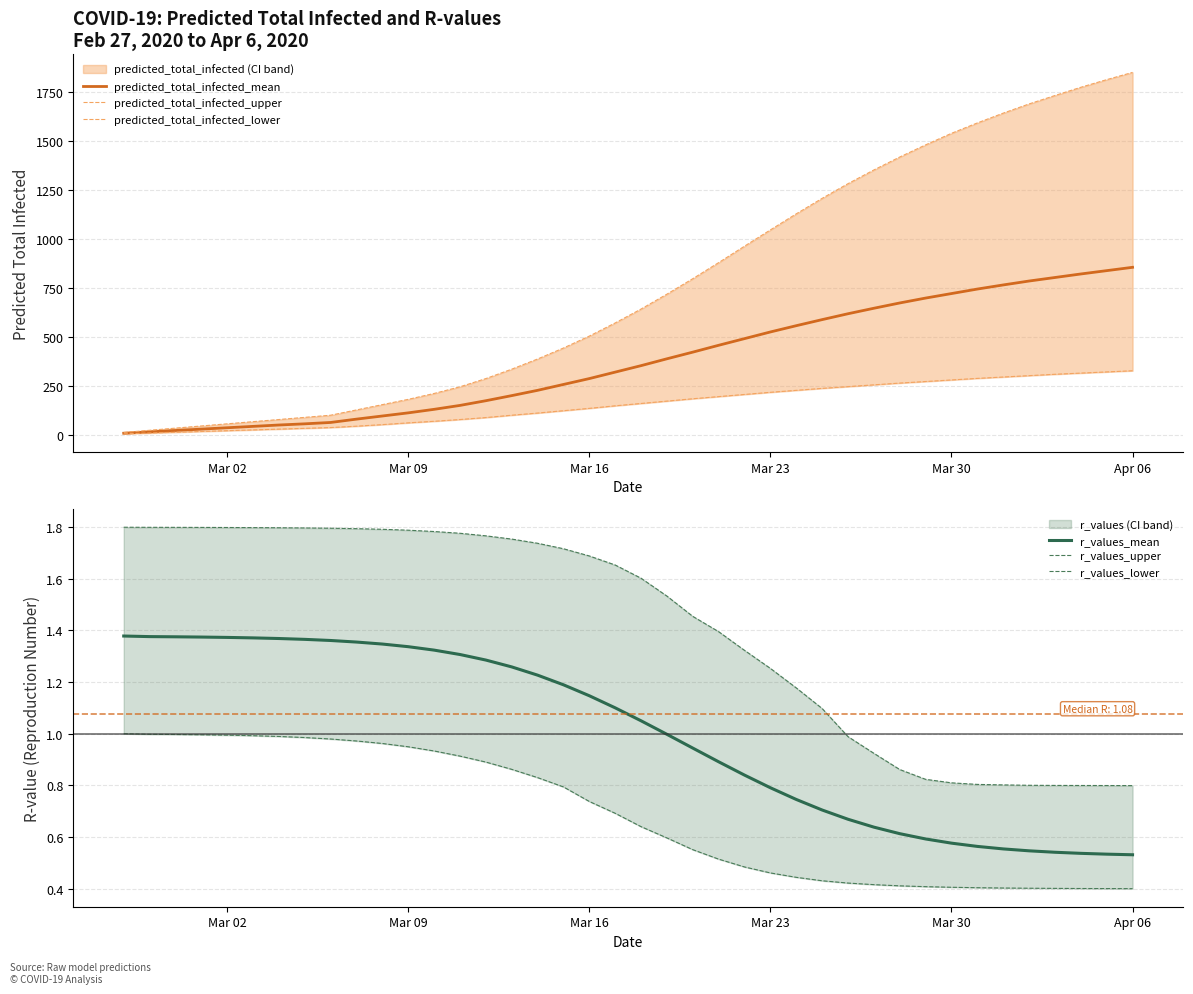

True or false: predicted_total_infected_lower and r_values_mean cross at least once.

False